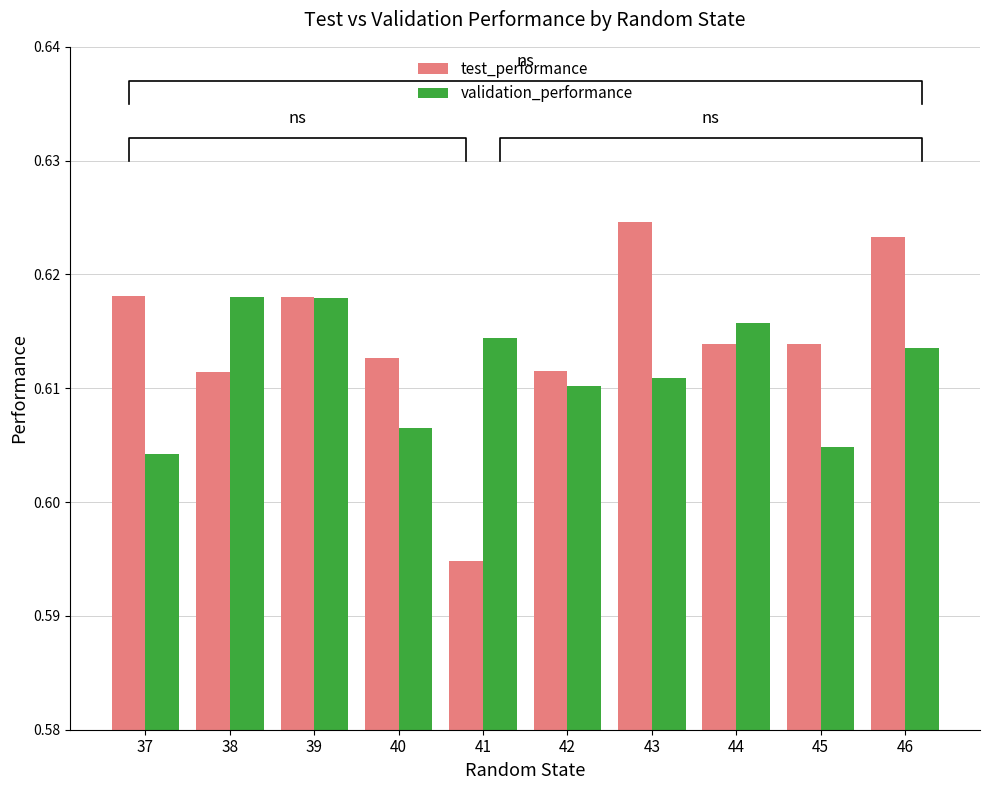

How many validation_performance values are between 0 and 1?

10